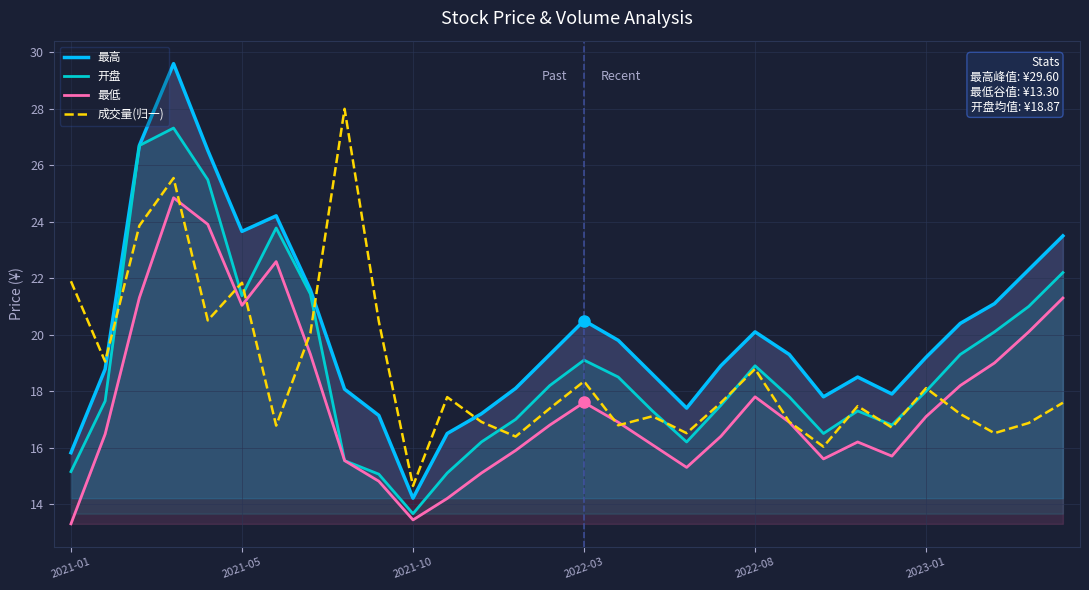

The value of 开盘 at 2021-10 is 13.7. True or false?

True